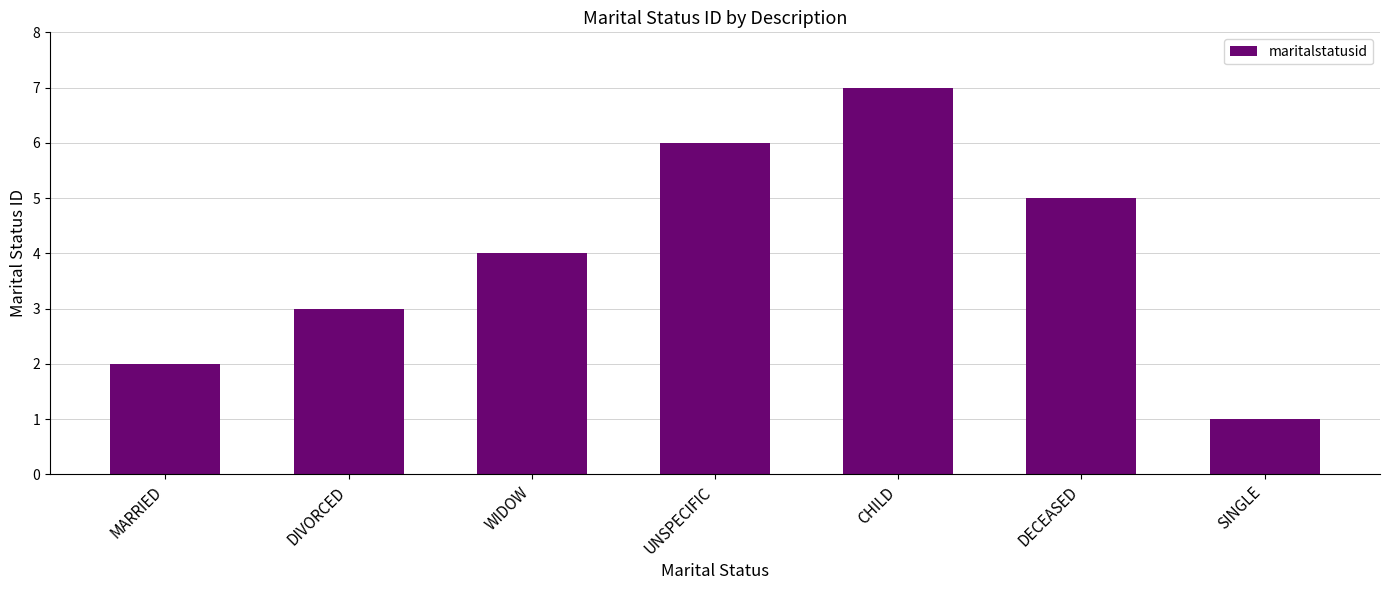

Which category has the lowest value across all series?

SINGLE